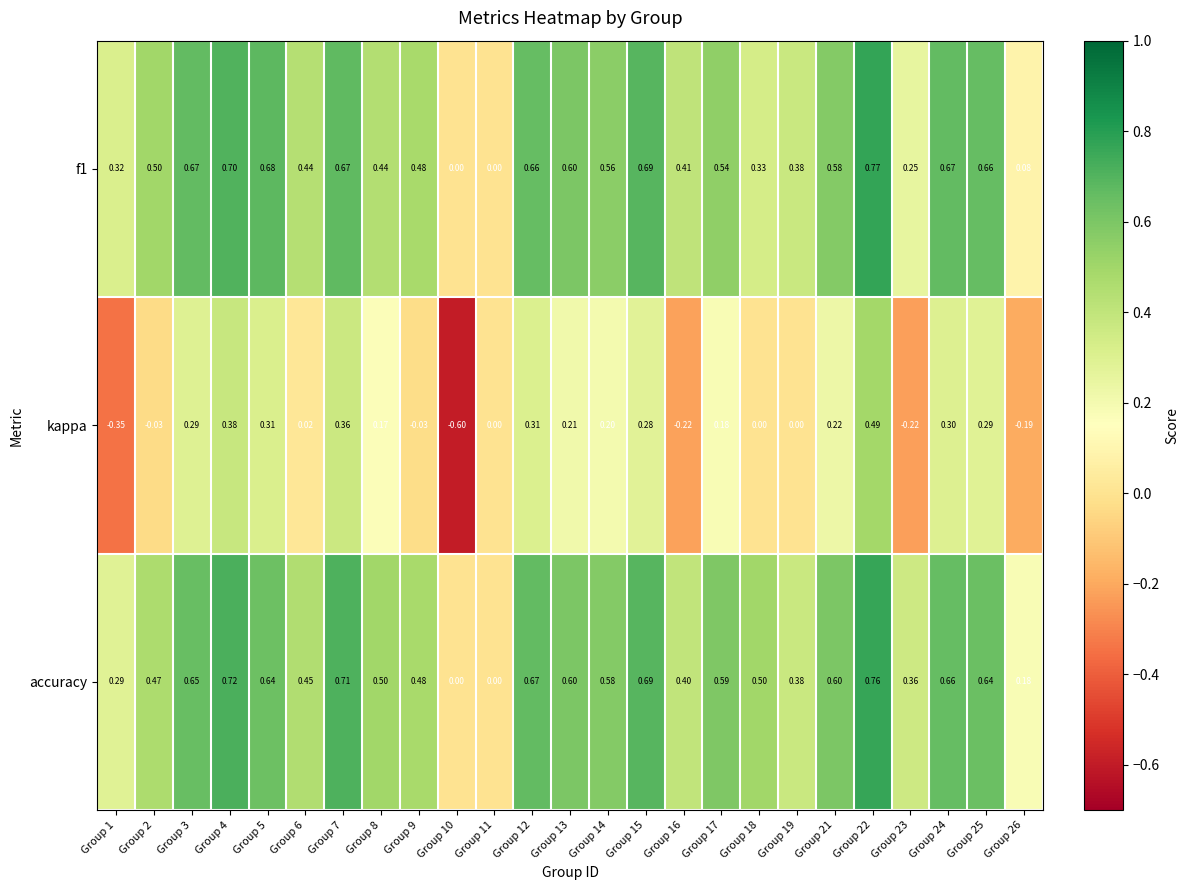

Is the value of accuracy at Group 14 greater than the value of f1 at Group 3?

No